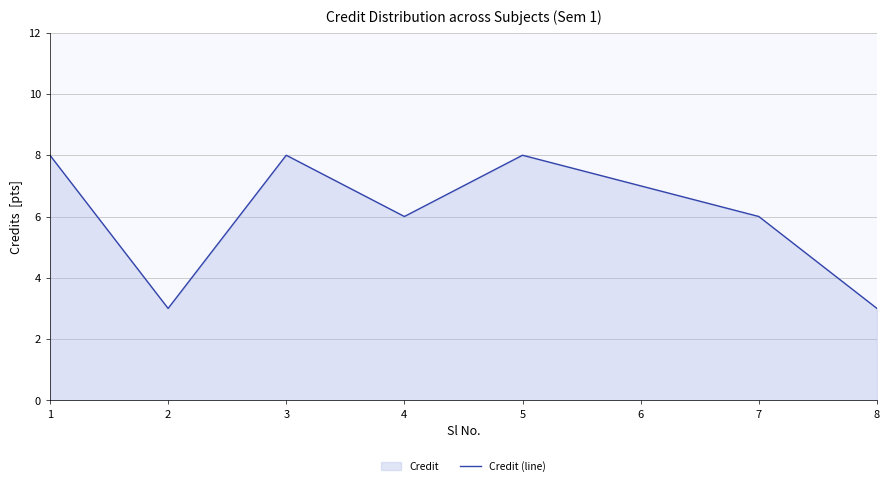

True or false: the data shows 14 at 5.

False